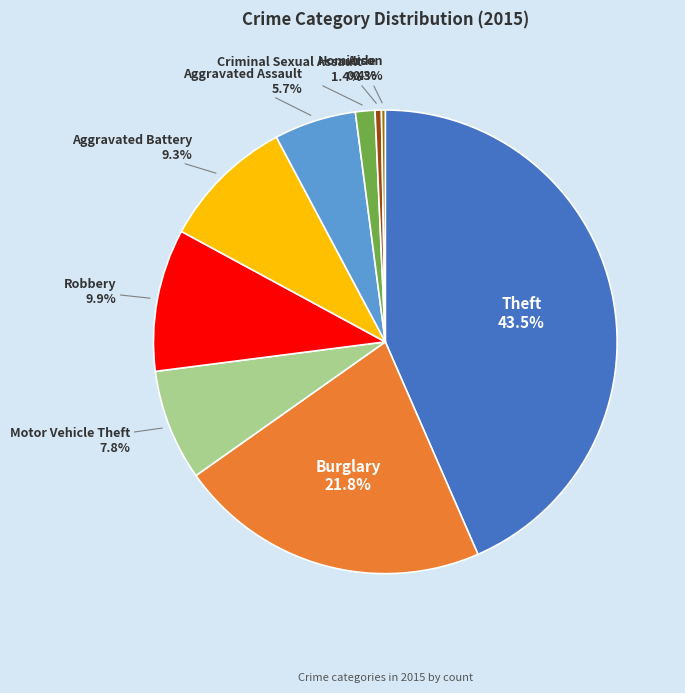

Is there any slice that represents more than half of the pie?

No